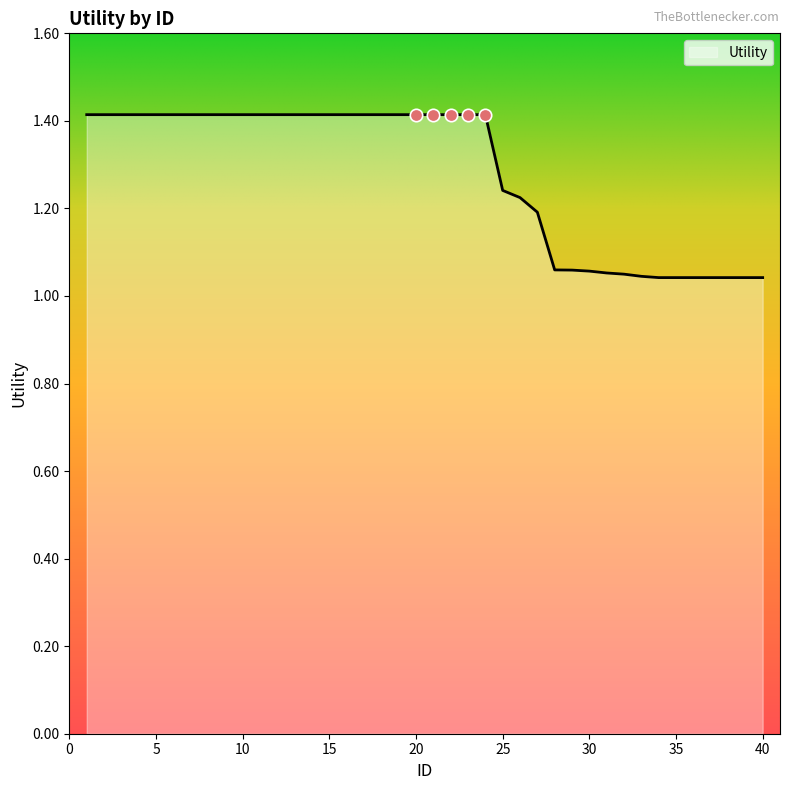

What is the maximum value shown in the chart?

1.4